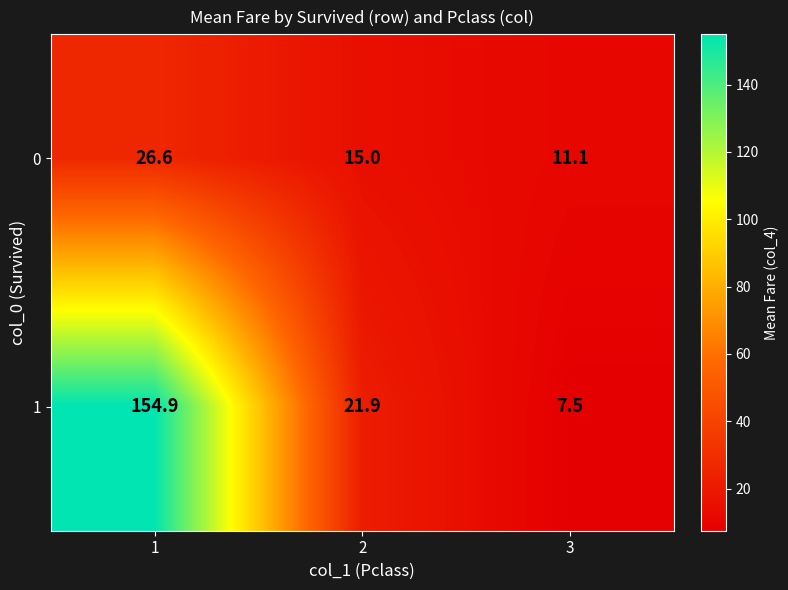

Which category has the lowest value across all series?

3